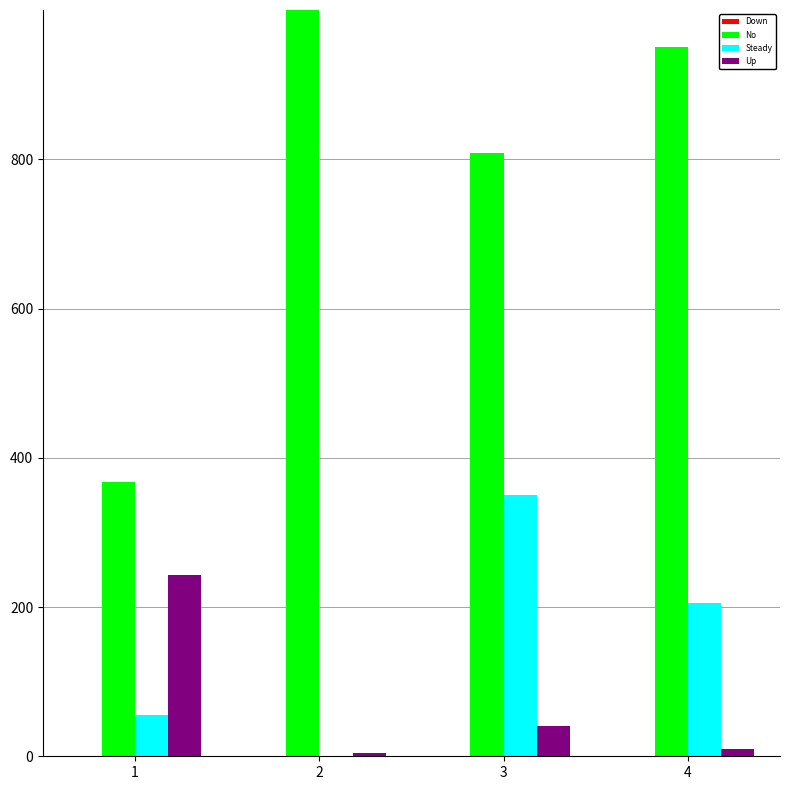

Read the Up value at 3.

40000